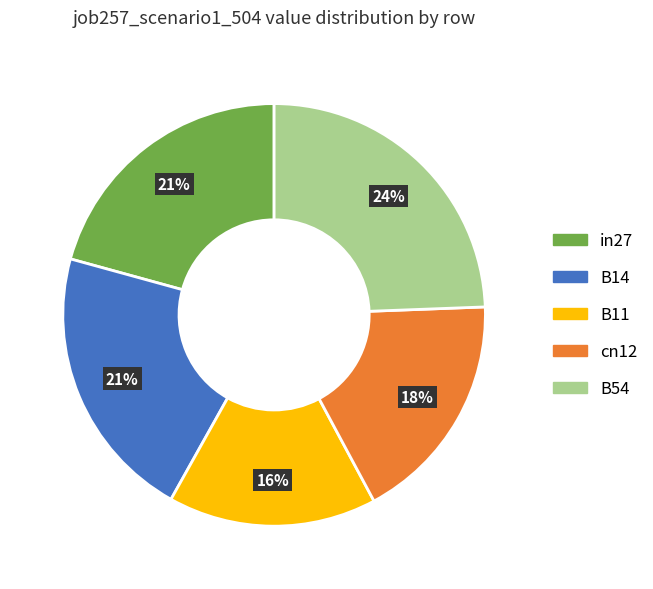

Do in27 and B14 together represent more than half of the pie?

No